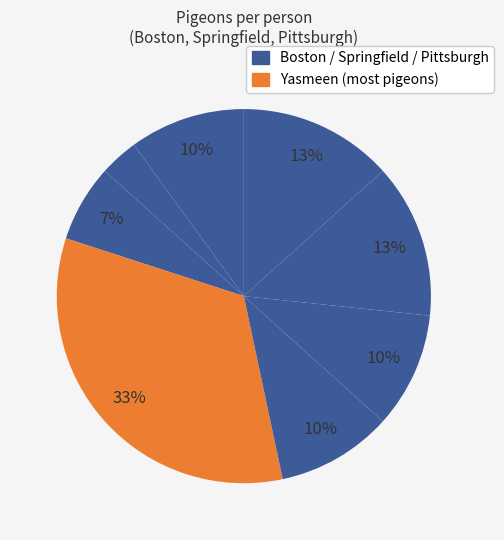

Which category has the biggest portion of the pie?

Yasmeen